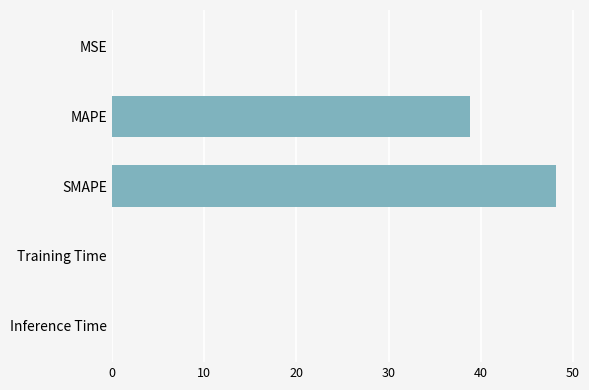

Between Inference Time and MAPE, which is larger?

MAPE